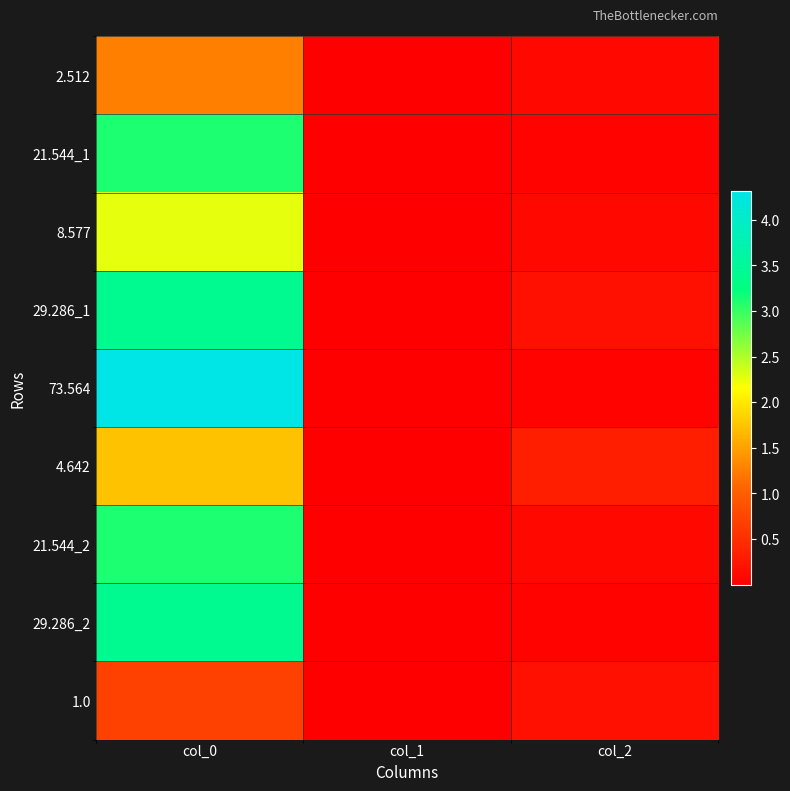

At which category is the sum across all series the highest?

col_0